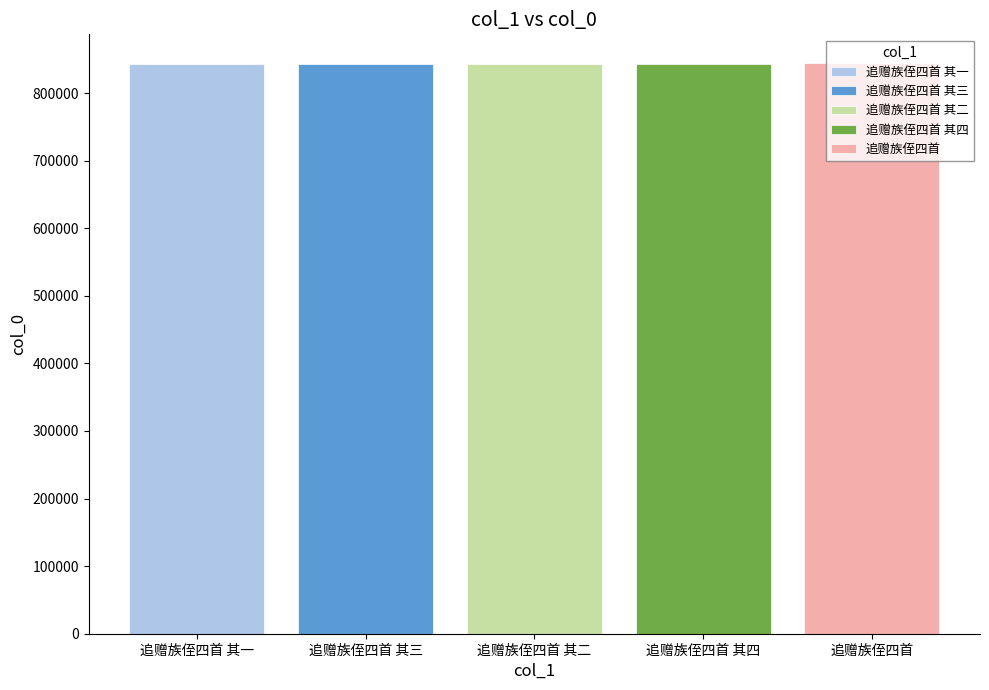

What value does the 追赠族侄四首 series have at 追赠族侄四首 其二?

844736